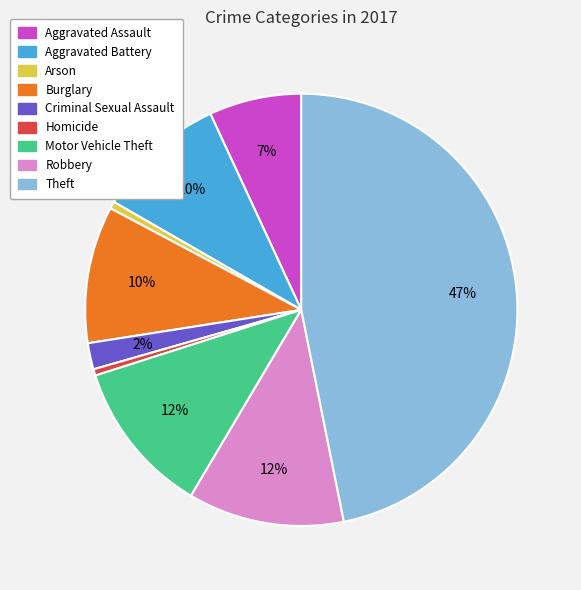

Count the number of slices in the pie.

9